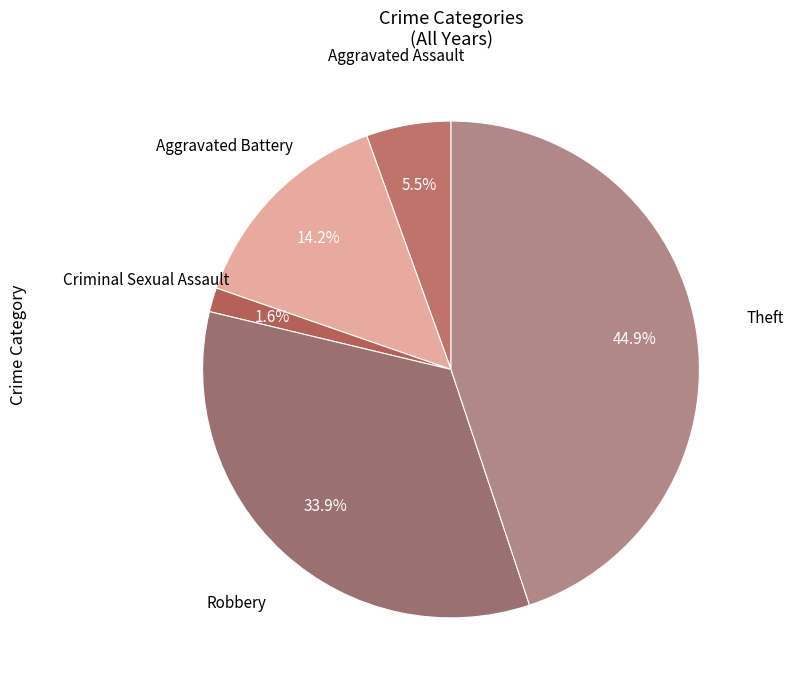

What percentage is the Criminal Sexual Assault slice, to the nearest percent?

2%